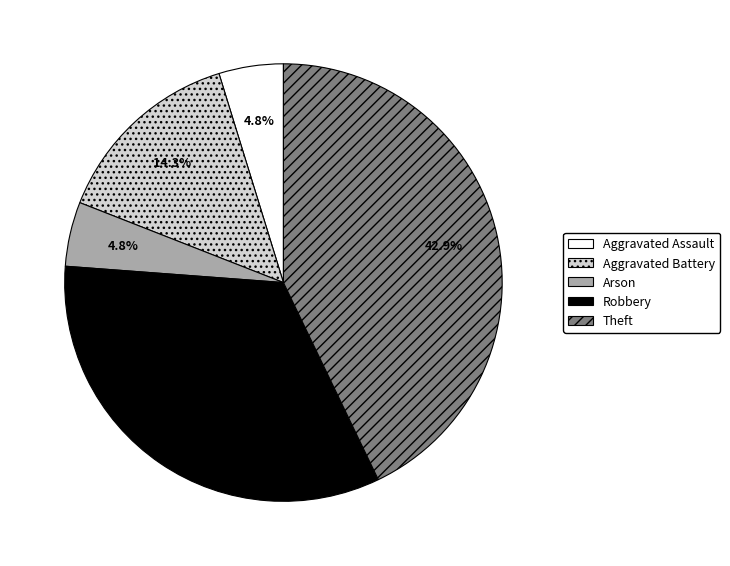

What portion of the pie excludes Aggravated Assault?

95.2%